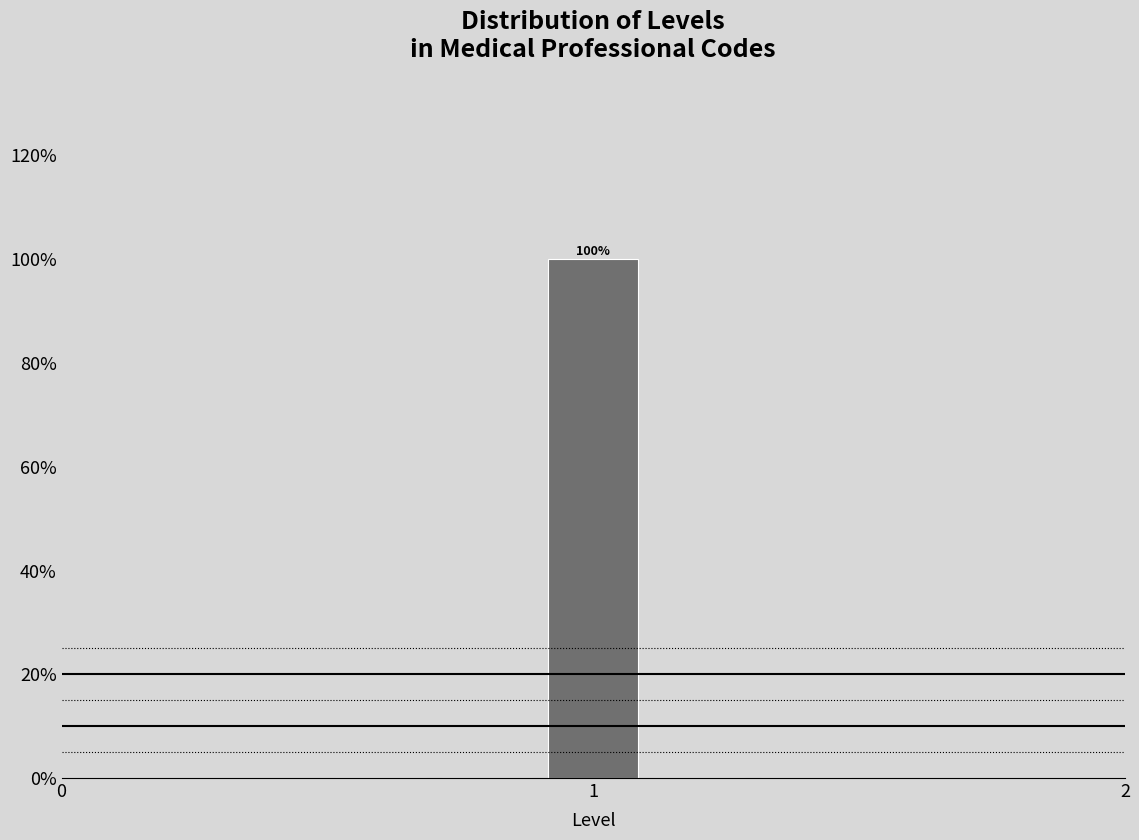

Around what value on the x-axis is the tallest bar? Give the approximate position of its centre, as read against the axis.

1.0